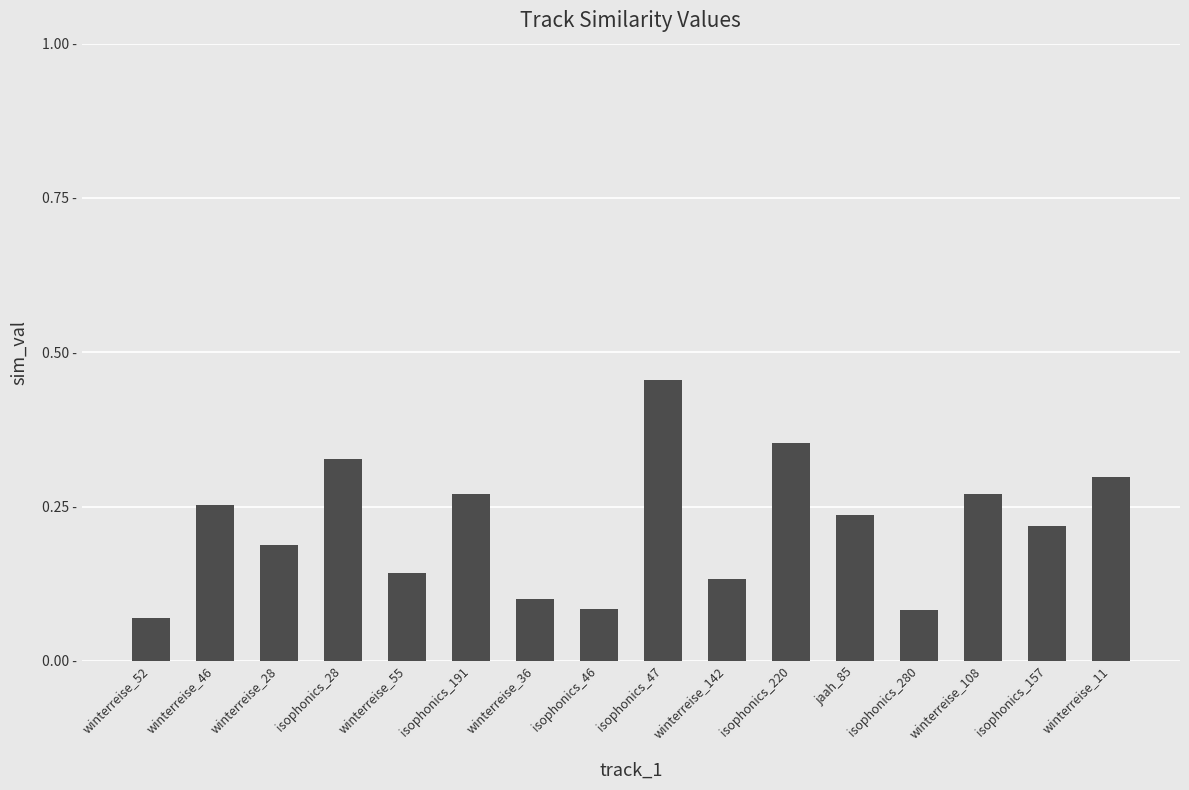

Reading right to left, what are all the values shown in this chart?

winterreise_11=0.3	isophonics_157=0.2	winterreise_108=0.3	isophonics_280=0.1	jaah_85=0.2	isophonics_220=0.4	winterreise_142=0.1	isophonics_47=0.5	isophonics_46=0.1	winterreise_36=0.1	isophonics_191=0.3	winterreise_55=0.1	isophonics_28=0.3	winterreise_28=0.2	winterreise_46=0.3	winterreise_52=0.1